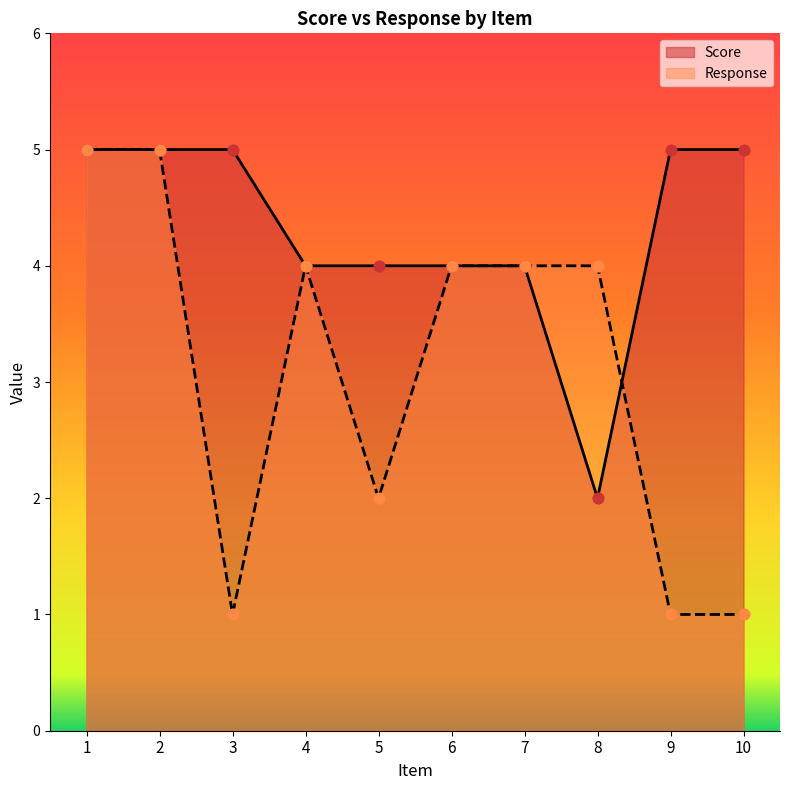

At how many categories does at least one series exceed 3?

10